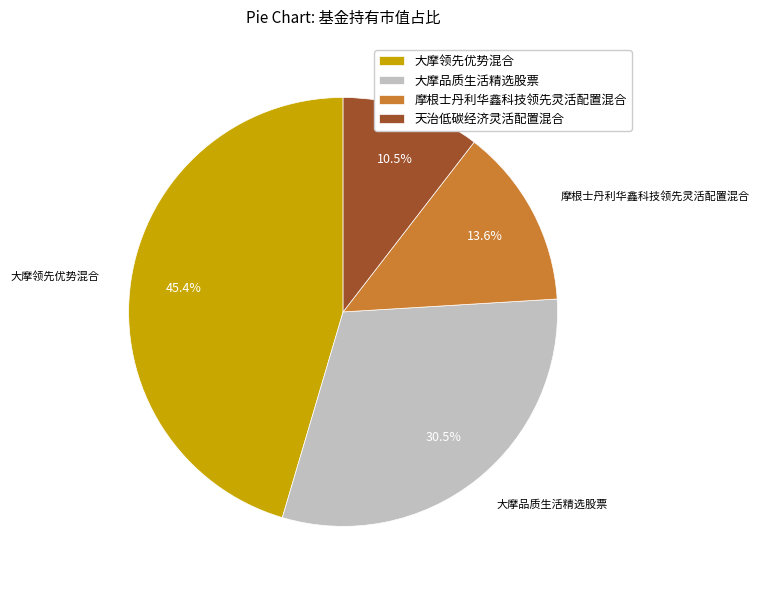

Which category has the smallest portion of the pie?

天治低碳经济灵活配置混合